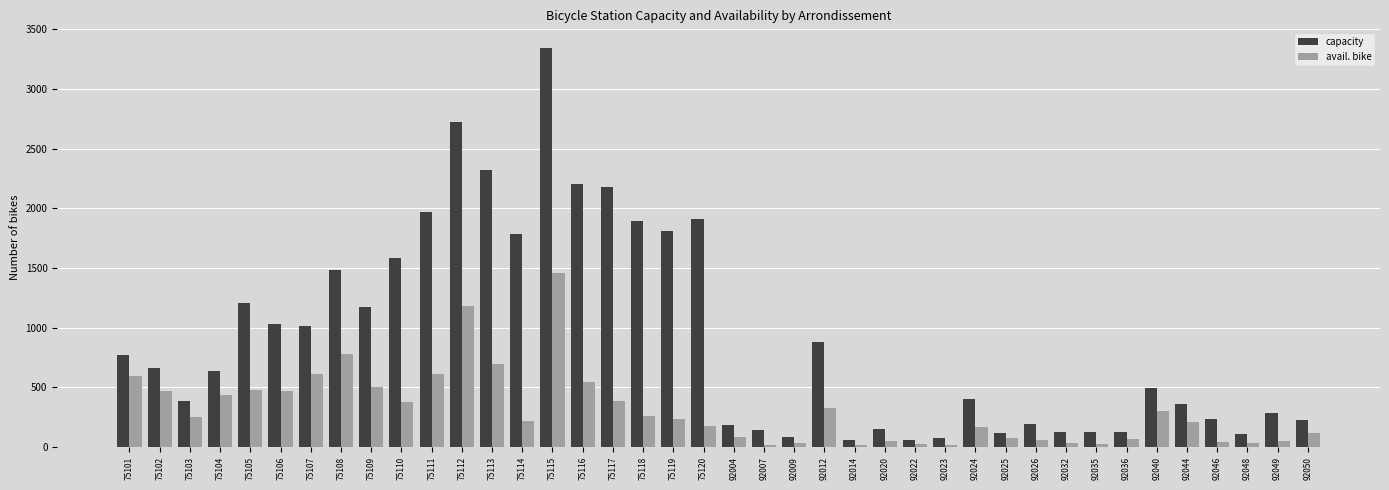

Which series changed the most between 75101 and 92009?

capacity